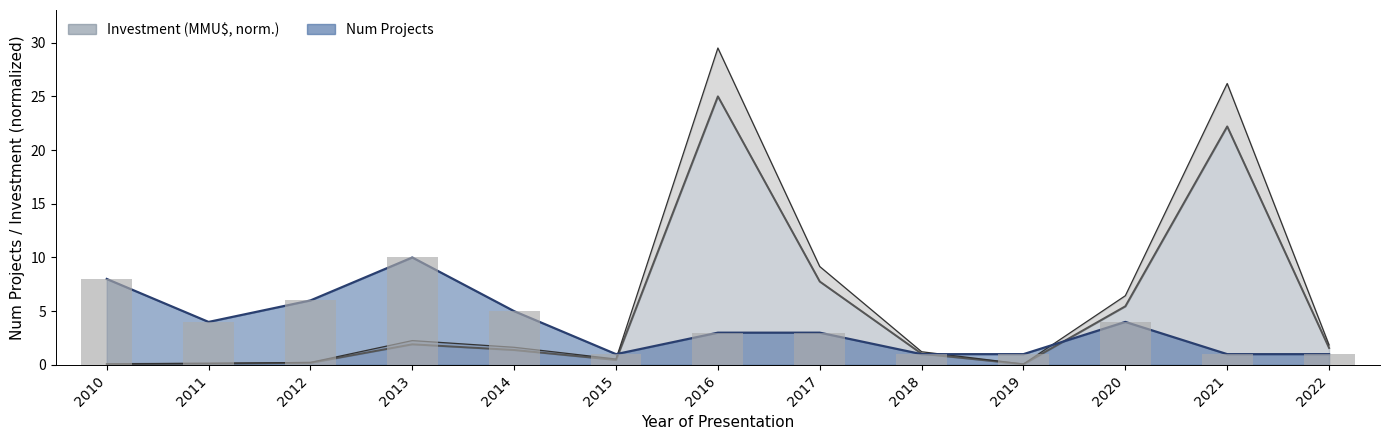

Which label corresponds to the smallest value in the chart?

2019